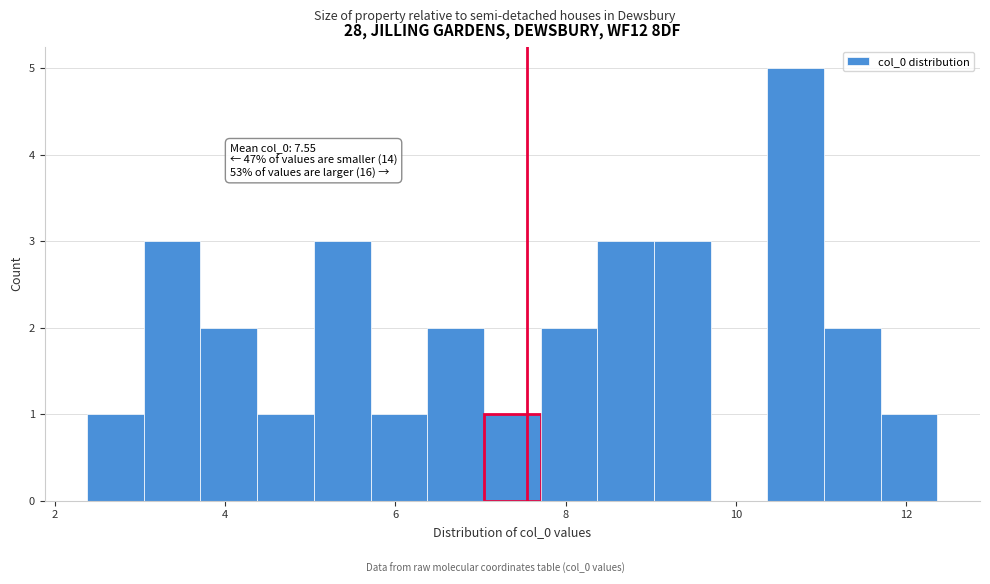

Around what value on the x-axis is the tallest bar? Give the approximate position of its centre, as read against the axis.

10.8